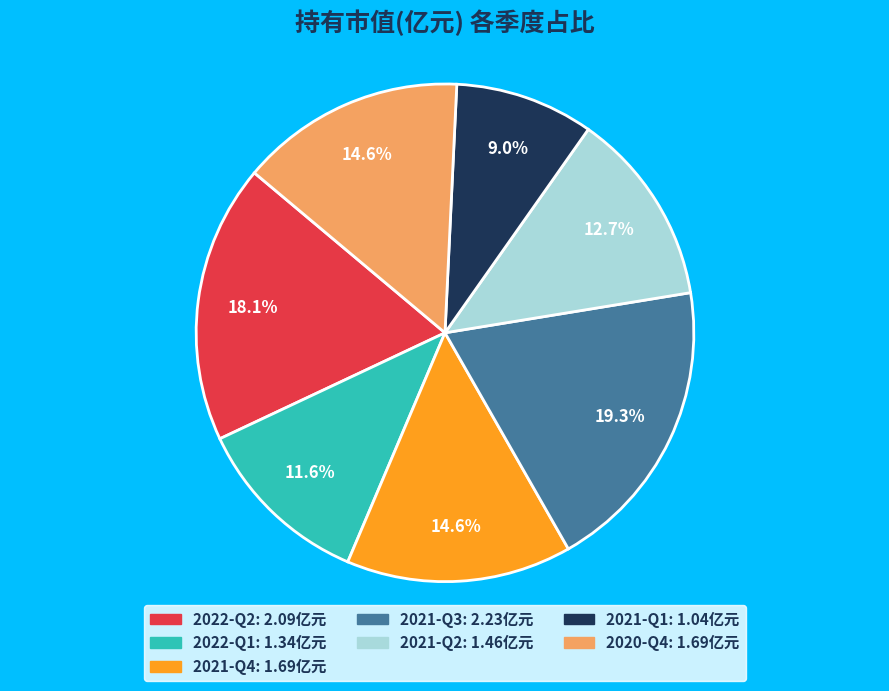

Count the number of slices in the pie.

7